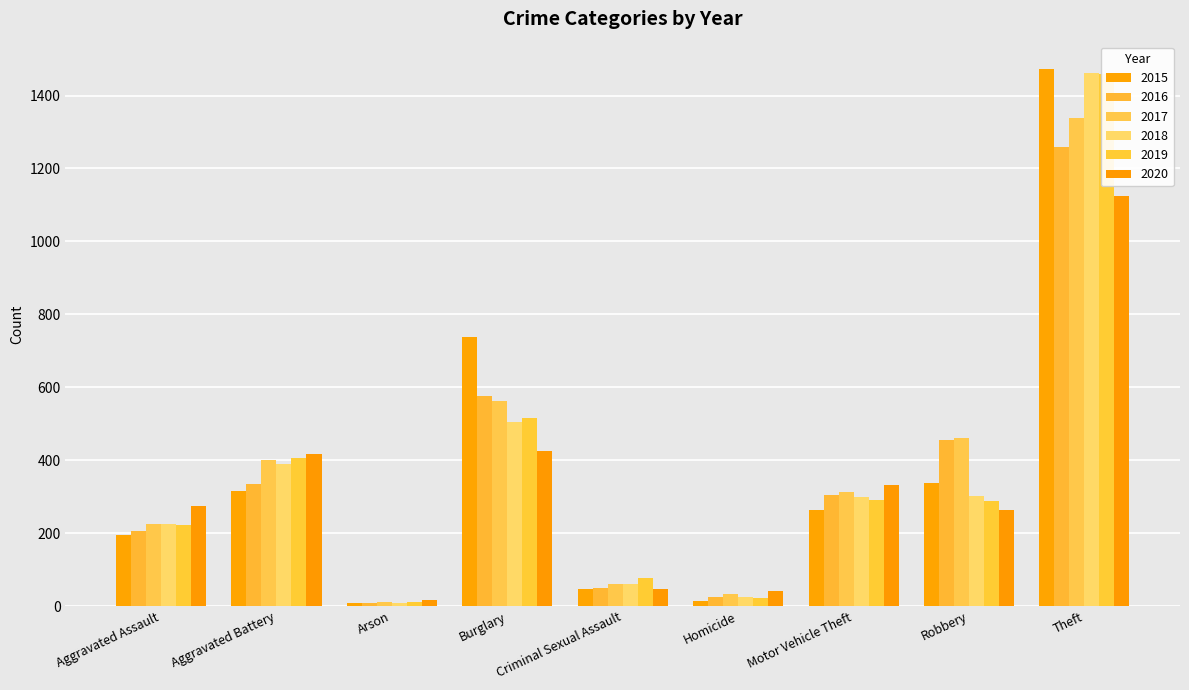

At how many categories does at least one series exceed 569?

2